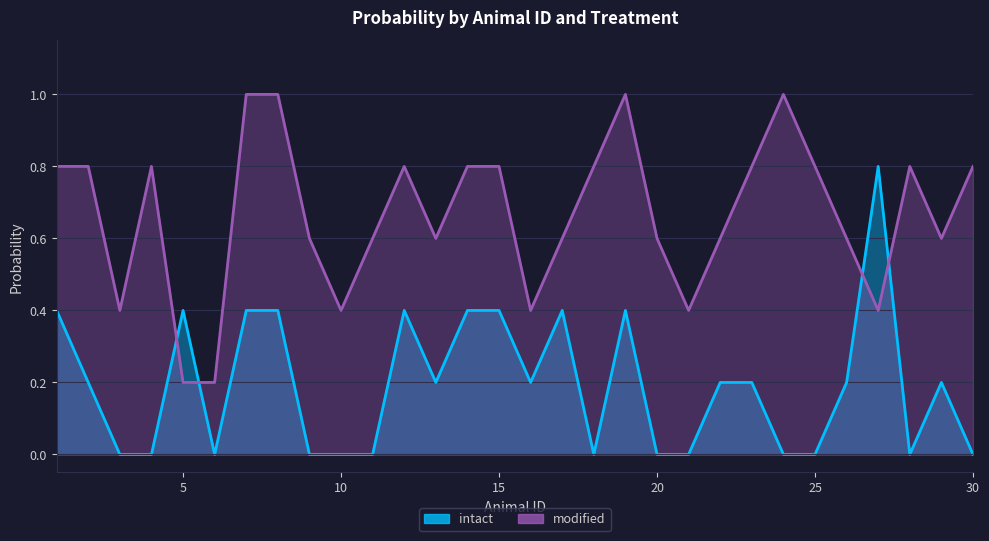

List the series in order of their peak value, lowest first.

intact, modified